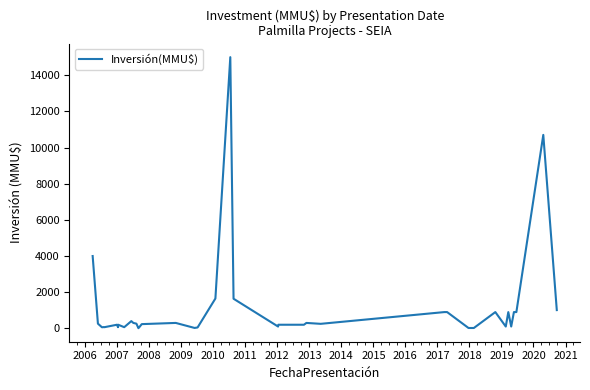

What is the value of the 23rd point from the left?

100